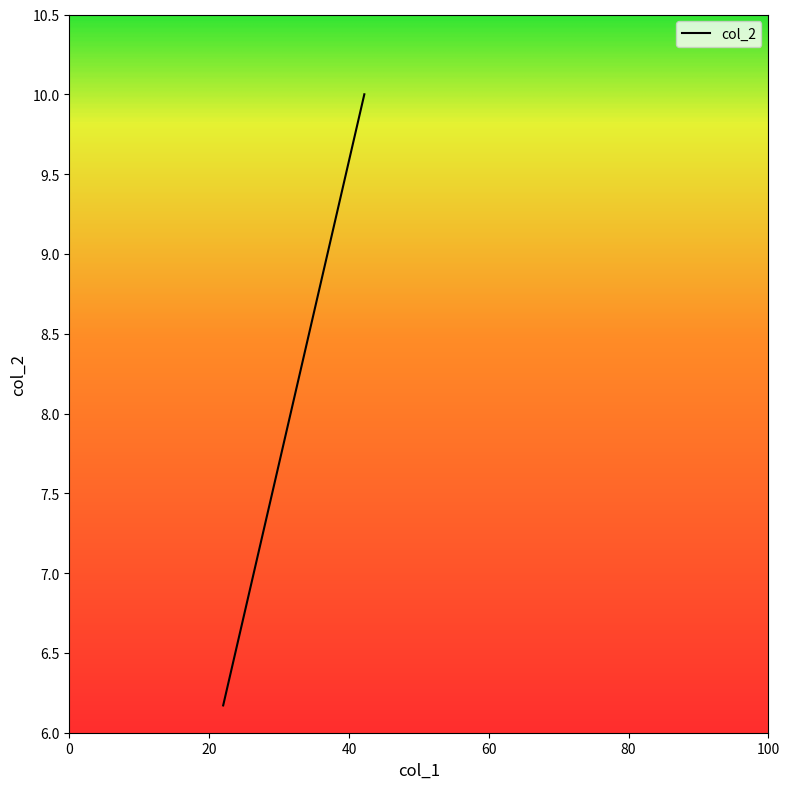

What is the difference between the maximum and minimum values?

3.8